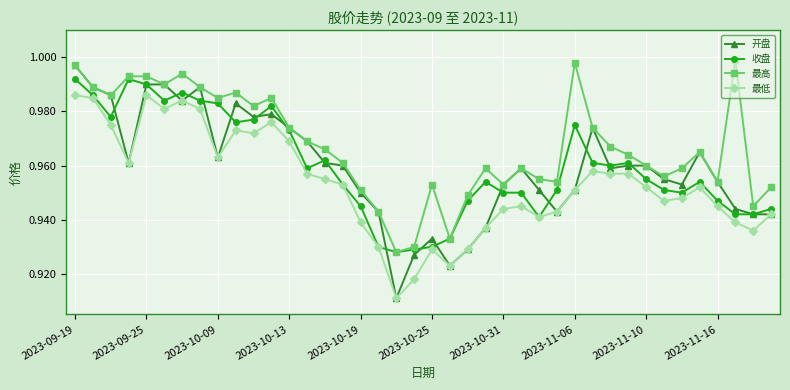

List the series in order of their peak value, highest first.

最高, 开盘, 收盘, 最低